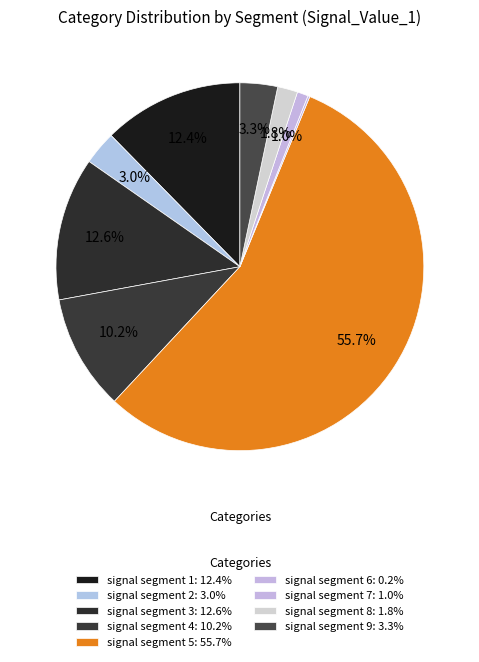

What portion of the pie excludes signal segment 7?

99.0%